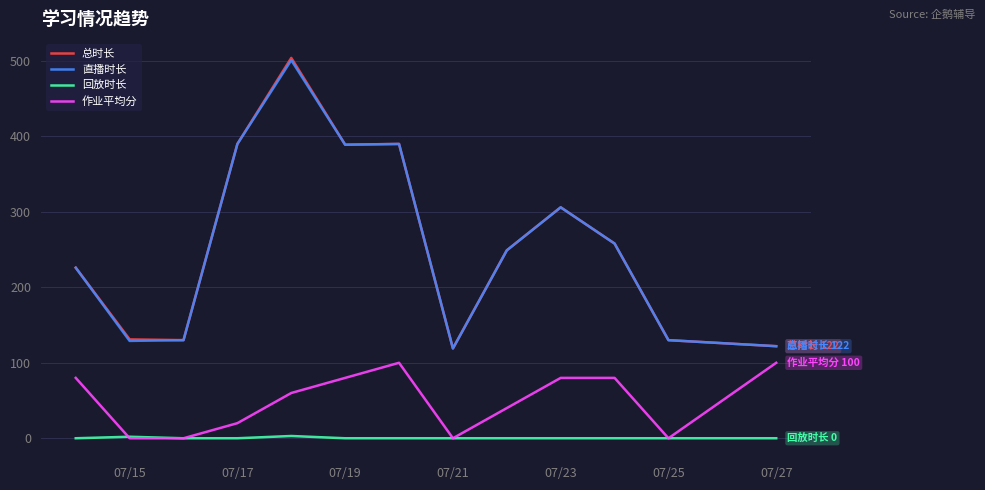

True or false: 总时长 and 作业平均分 intersect in this chart.

False